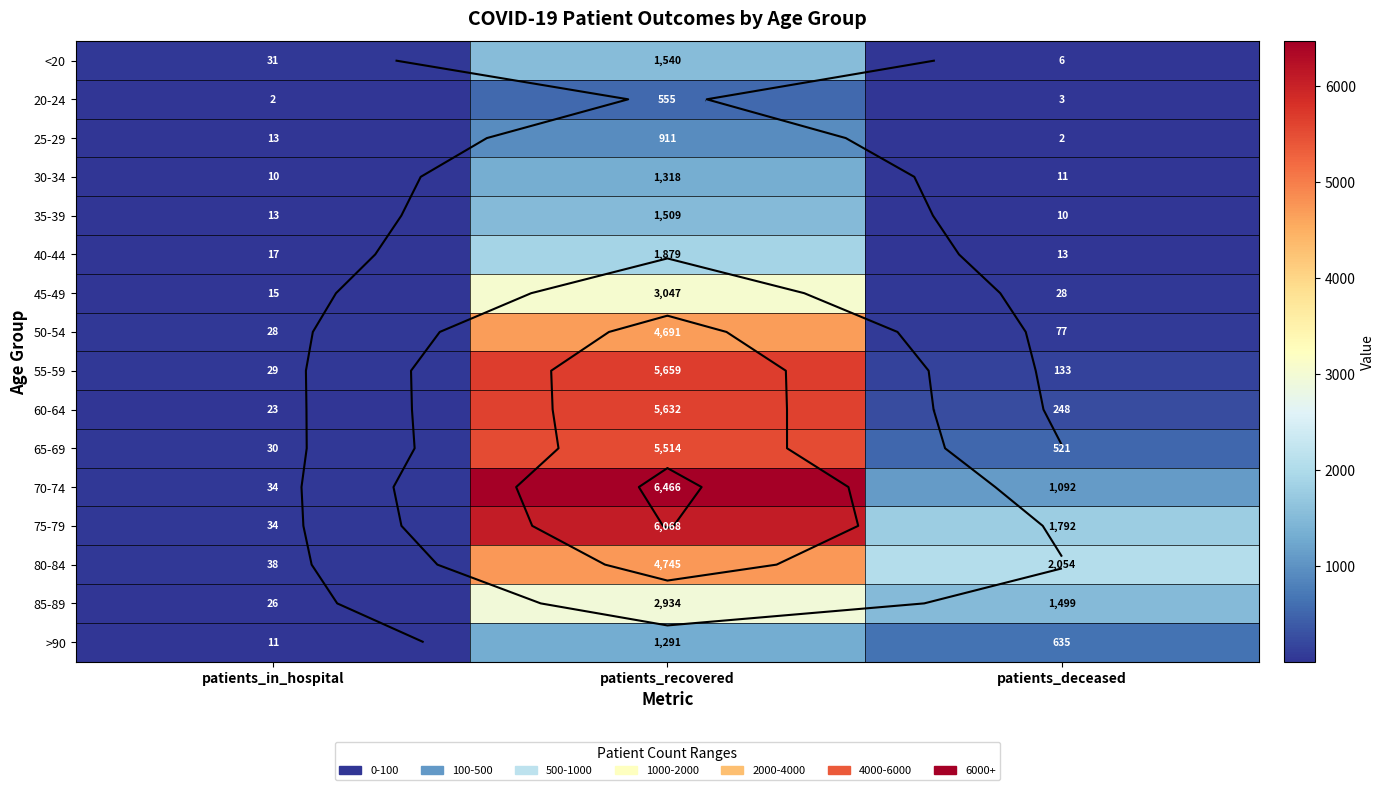

The 50-54 series shows 123 at patients_deceased. True or false?

False